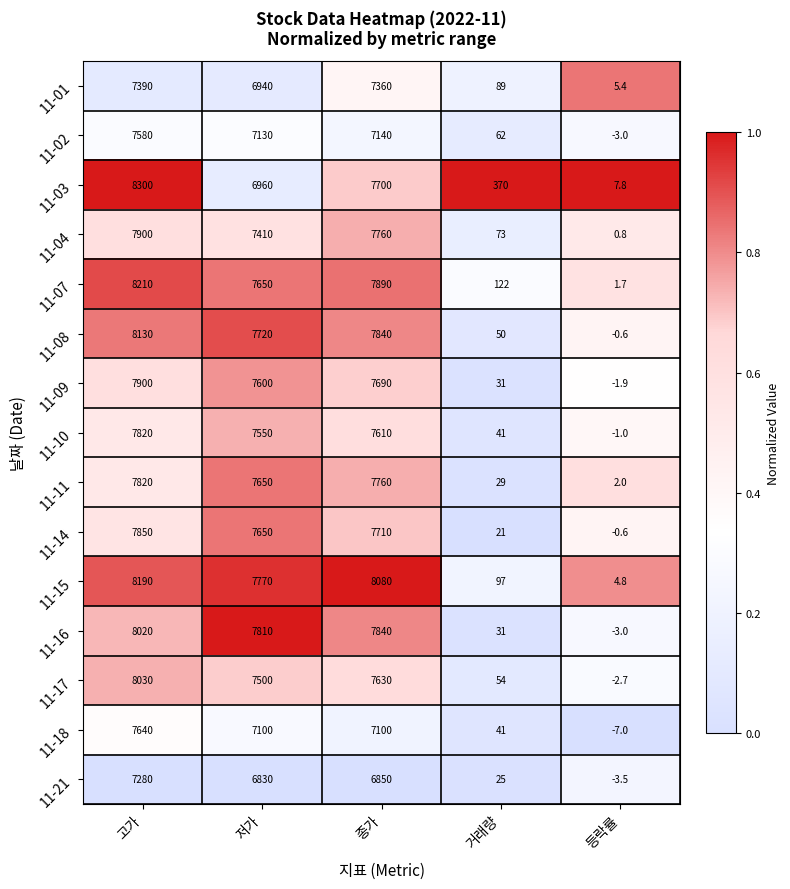

At how many categories does at least one series exceed 3099?

3